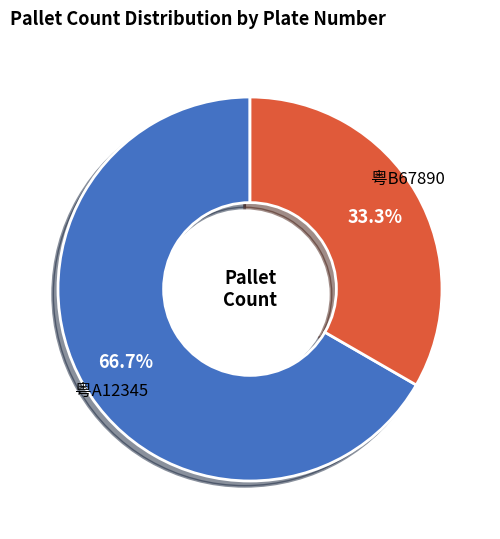

Is there any slice that represents more than half of the pie?

Yes